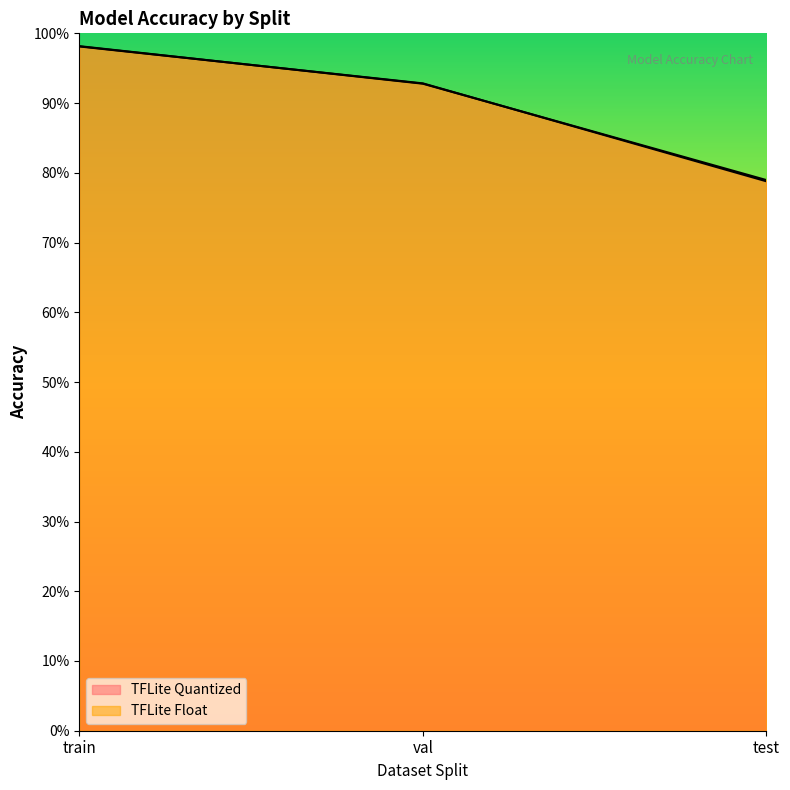

What is the difference between the maximum and minimum values in the TFLite Float series?

0.2